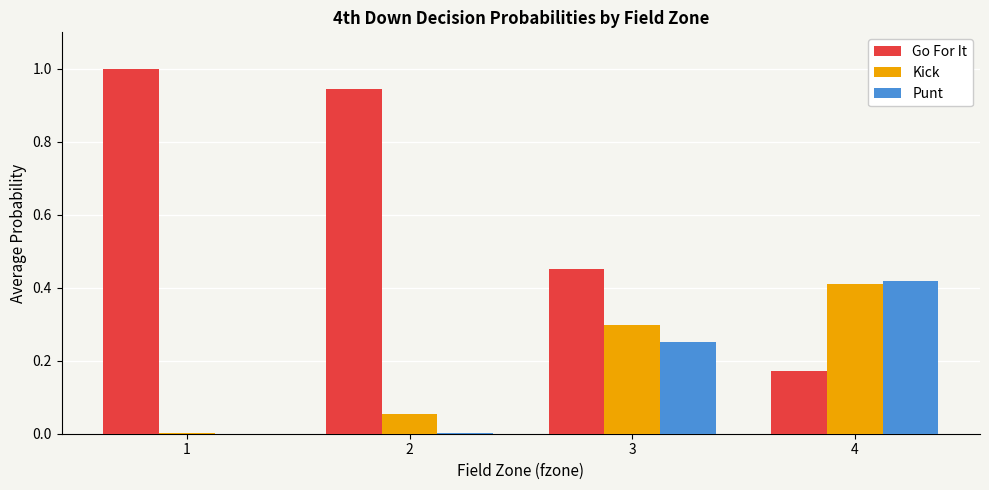

True or false: Kick has a value of 0.2 at 4.

False